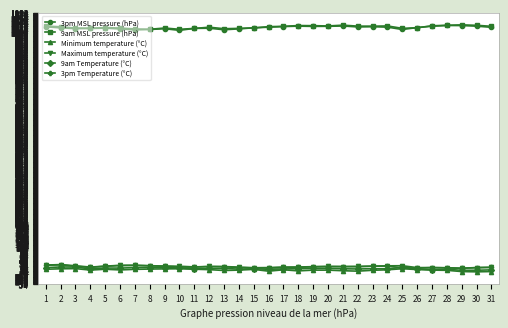

What is the total value across all series at 9?

2103.8